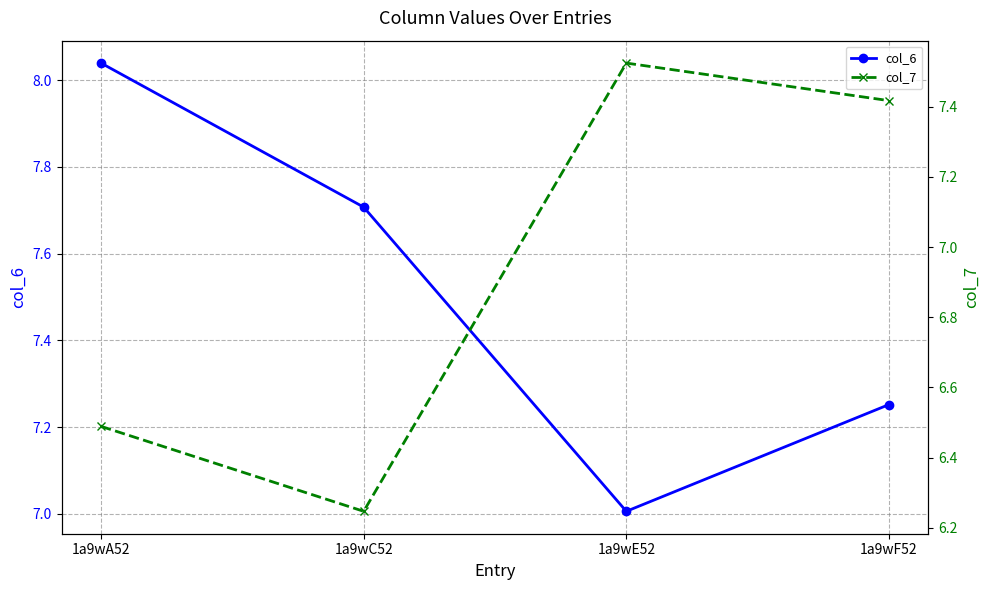

How many interior local valleys does the col_6 series have?

1